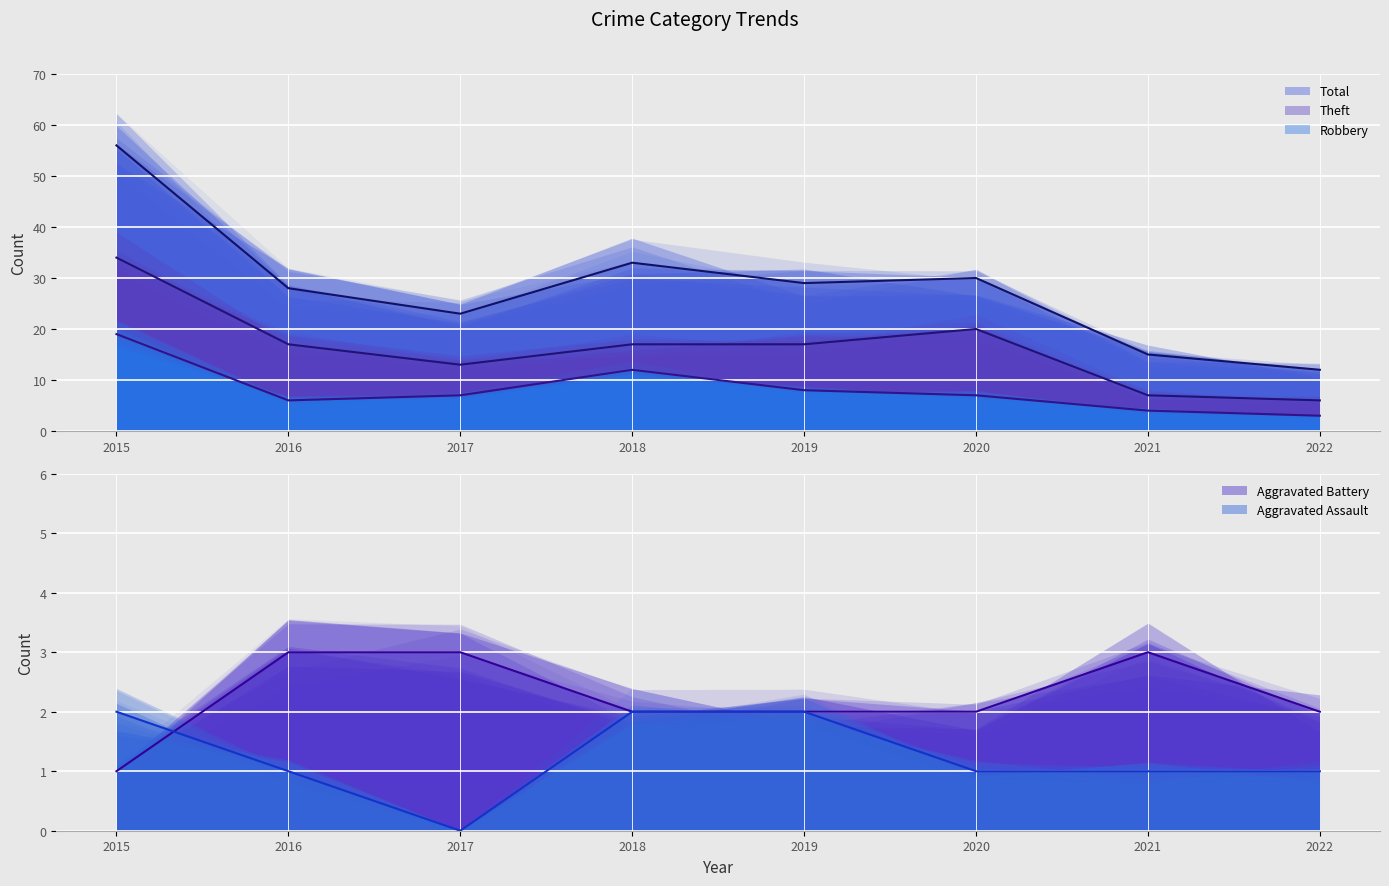

True or false: Theft has more than 2 interior local peaks.

False